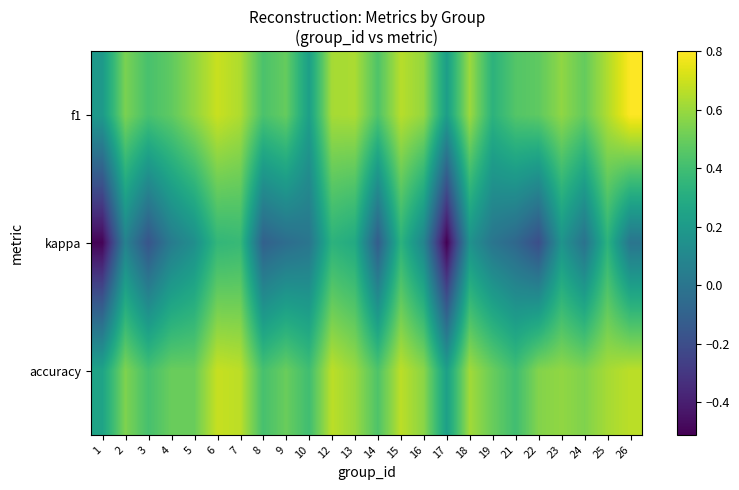

How many categories are shown in the chart?

24